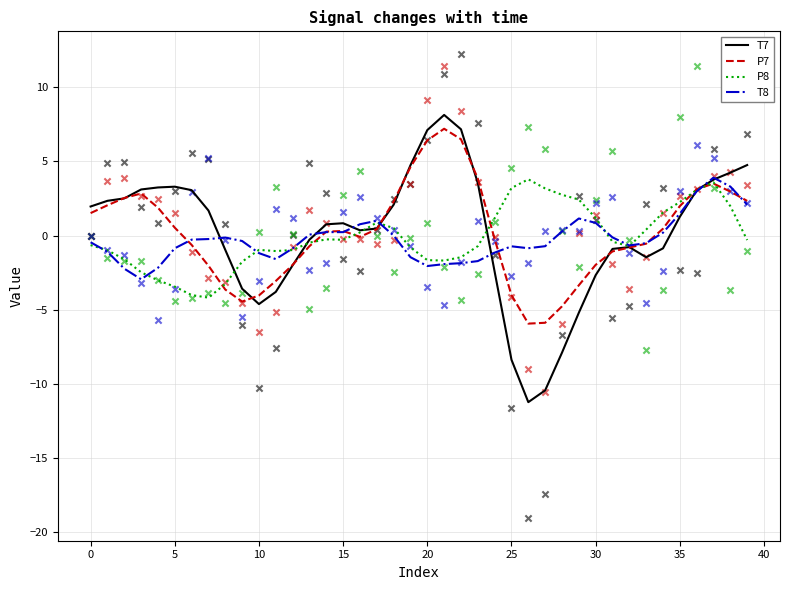

Which series has the largest total across all categories?

P7